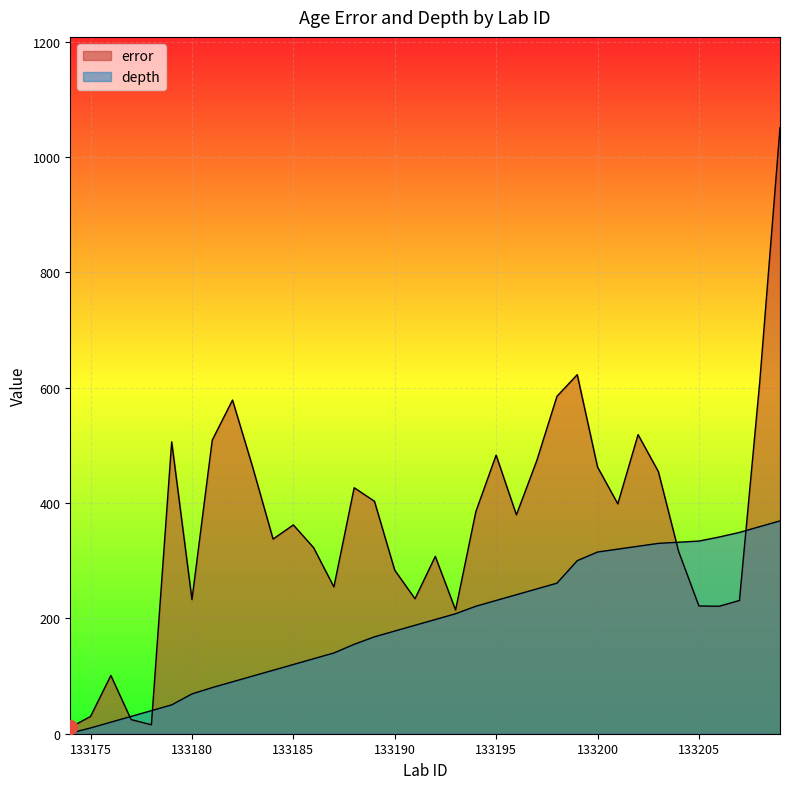

At 133196, list the series in order from largest to smallest.

error, depth